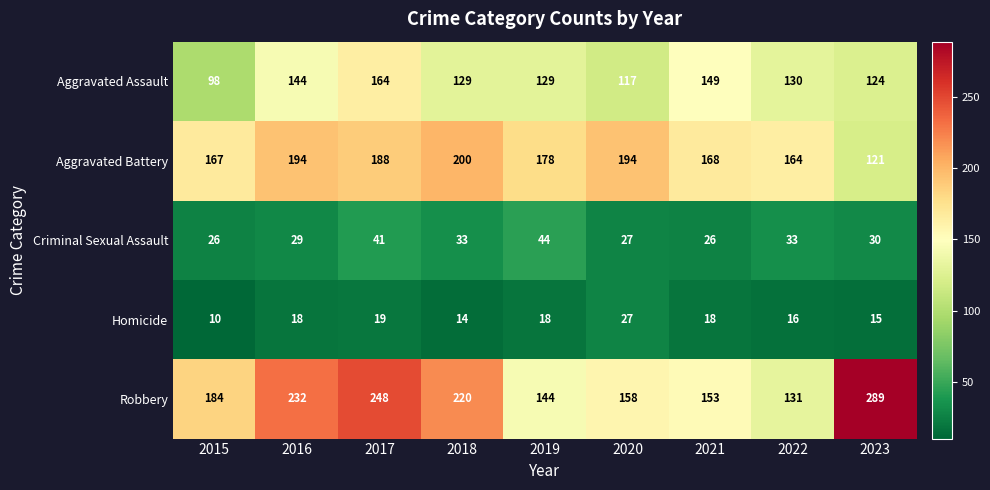

How many distinct data groups are displayed?

5